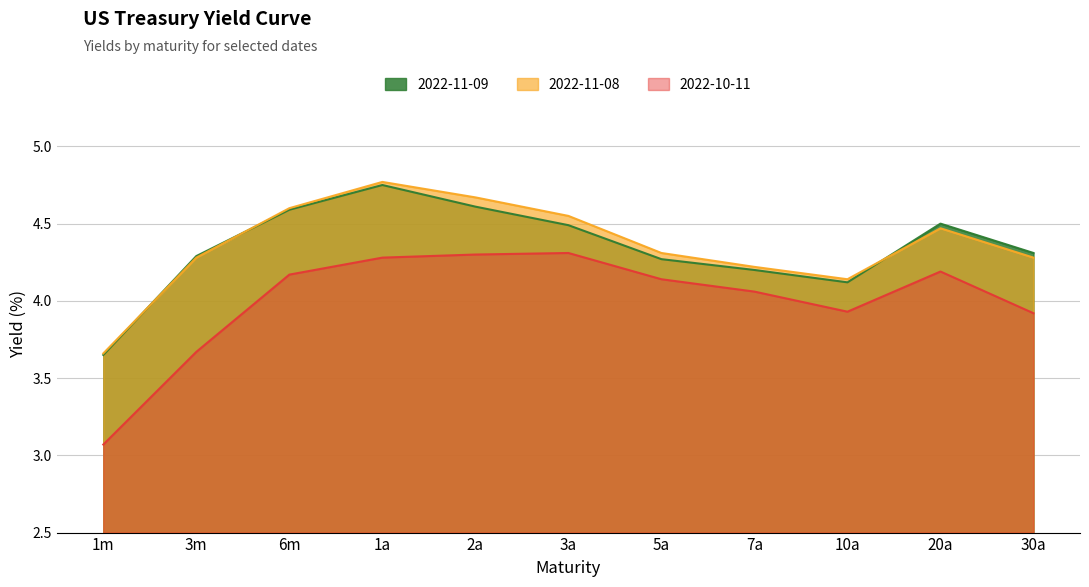

List the labels in order of 2022-11-09 value, largest first.

1a, 2a, 6m, 20a, 3a, 30a, 3m, 5a, 7a, 10a, 1m